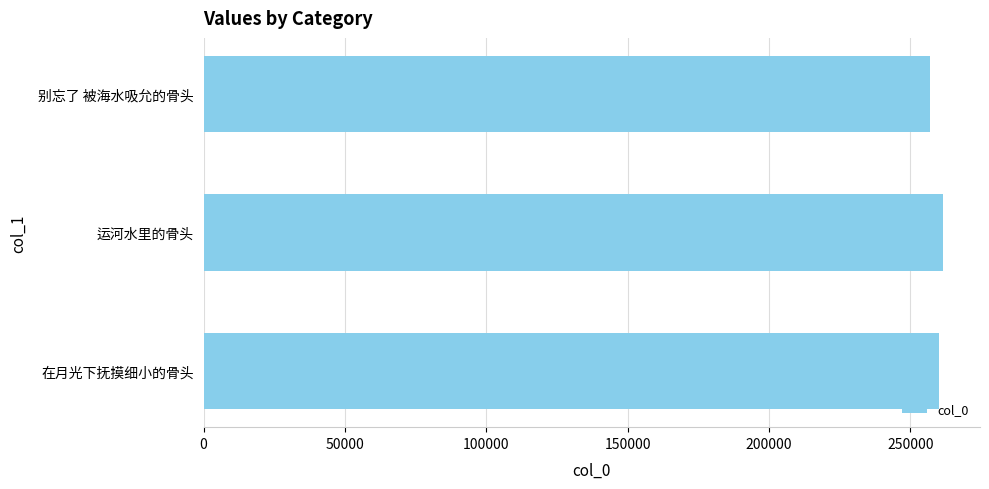

The chart shows a value of 100446 at 在月光下抚摸细小的骨头. True or false?

False